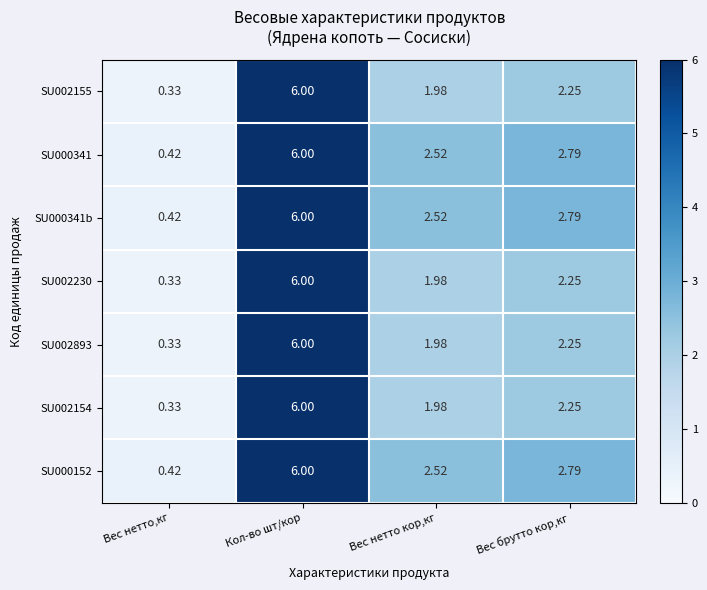

List the labels in order of SU000152 value, largest first.

Кол-во шт/кор, Вес брутто кор,кг, Вес нетто кор,кг, Вес нетто,кг